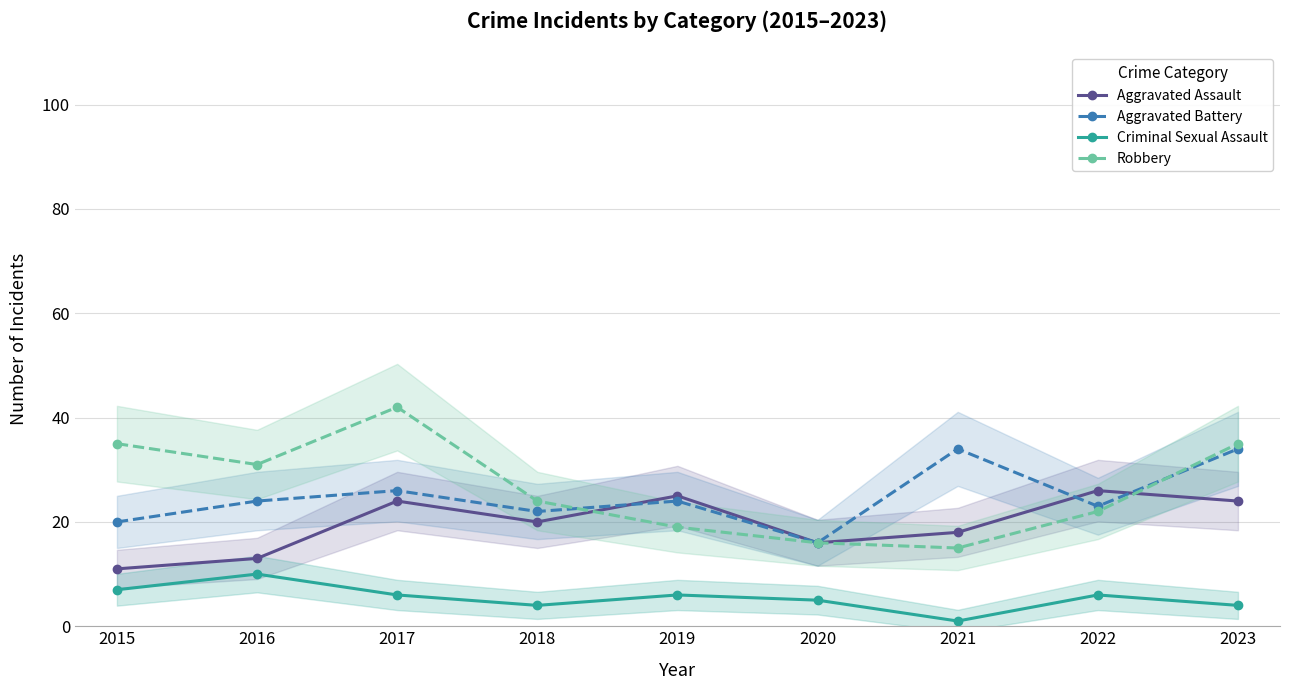

At how many categories does at least one series exceed 36?

1